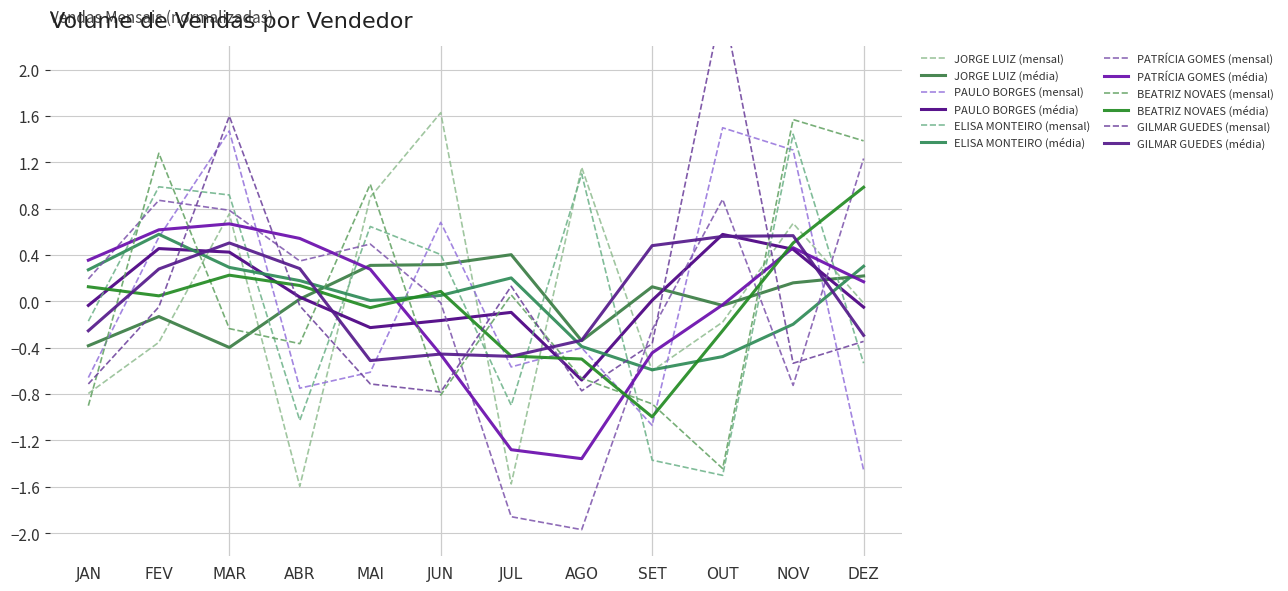

Which category has the lowest value in the BEATRIZ NOVAES series?

OUT